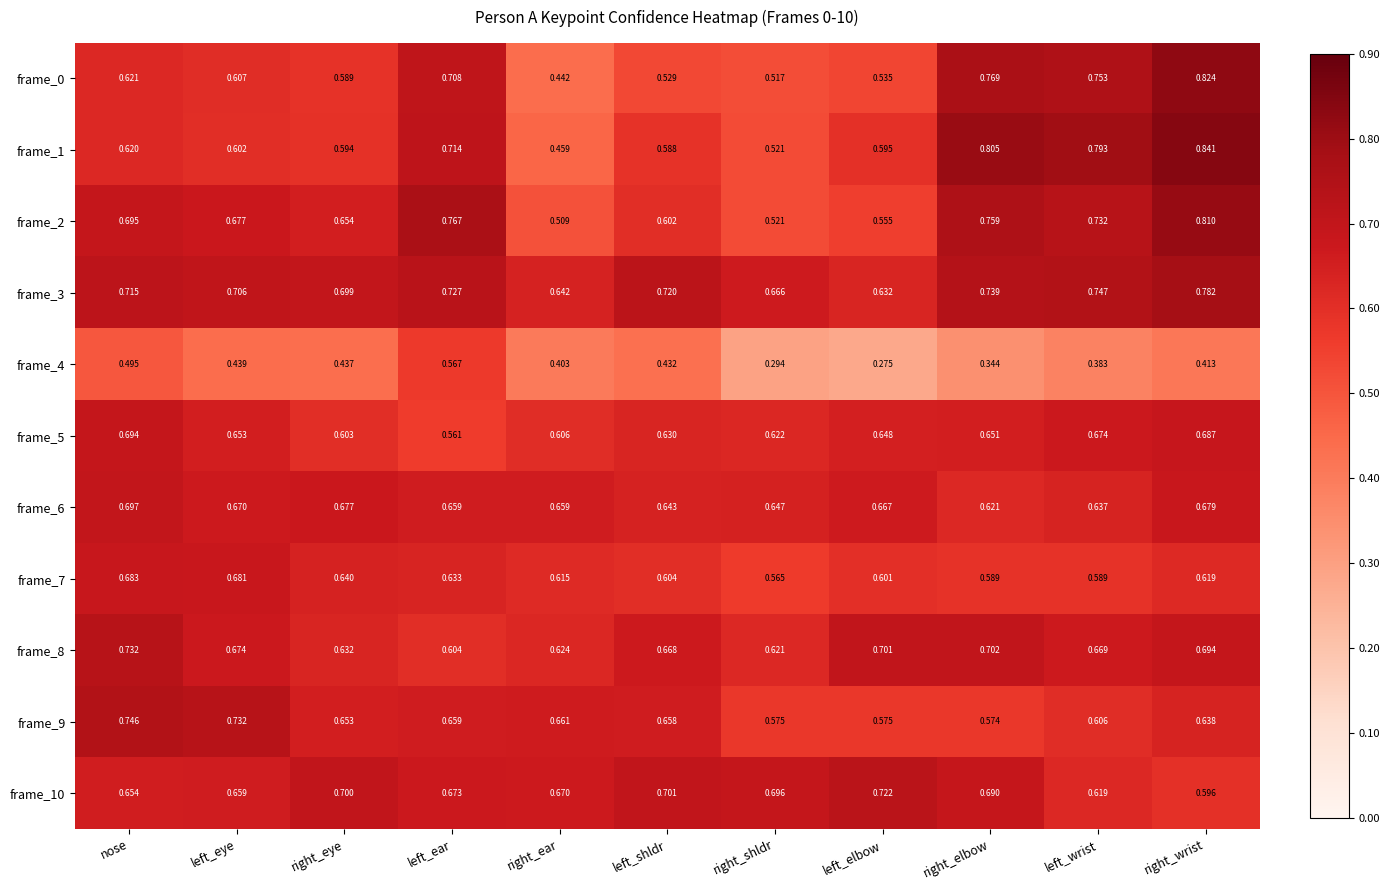

List the series in order of their peak value, lowest first.

frame_4, frame_7, frame_5, frame_6, frame_10, frame_8, frame_9, frame_3, frame_2, frame_0, frame_1